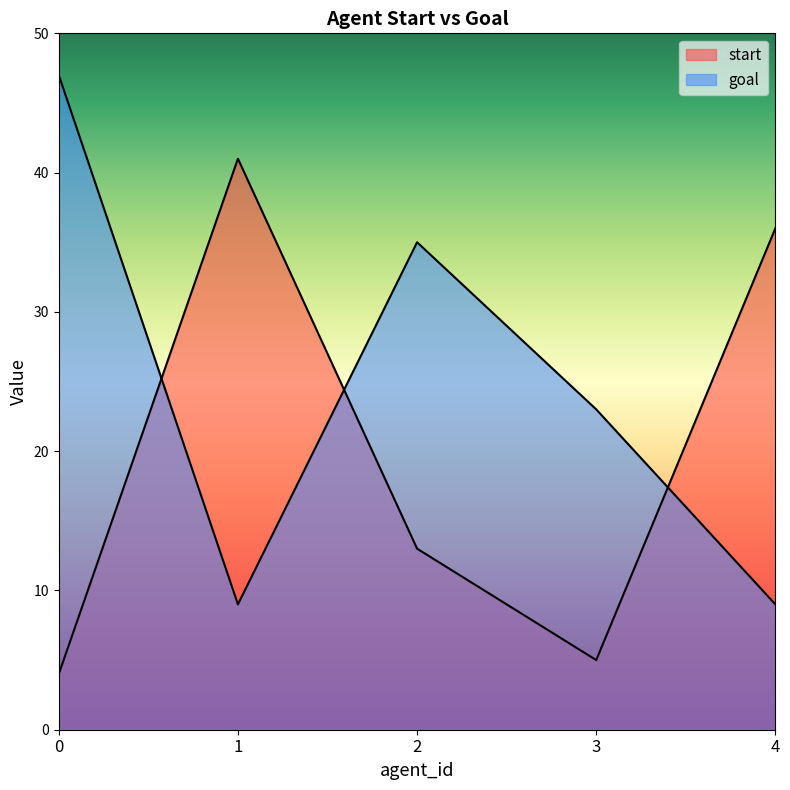

How many data points does each series have?

5